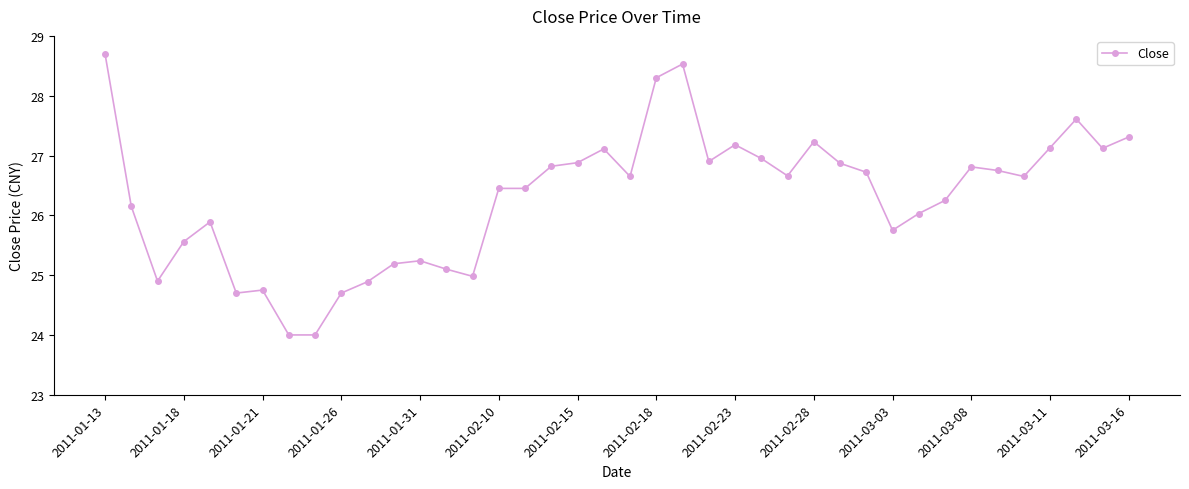

What is the greatest value displayed?

28.7